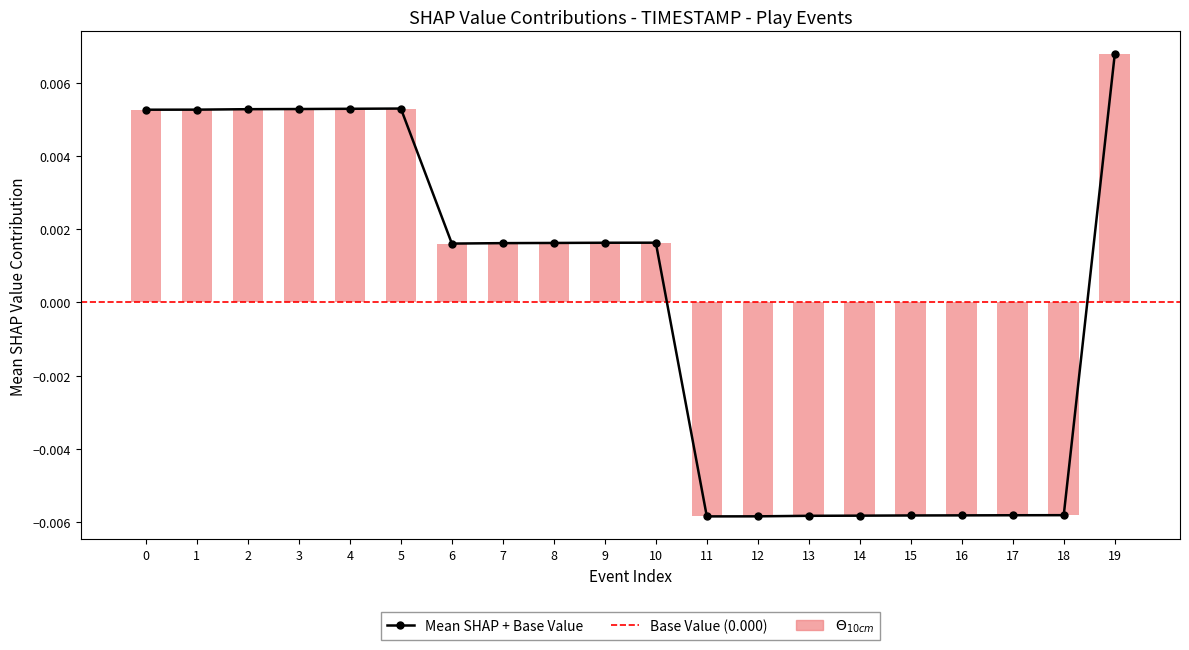

Which series has the largest total across all categories?

Mean SHAP + Base Value